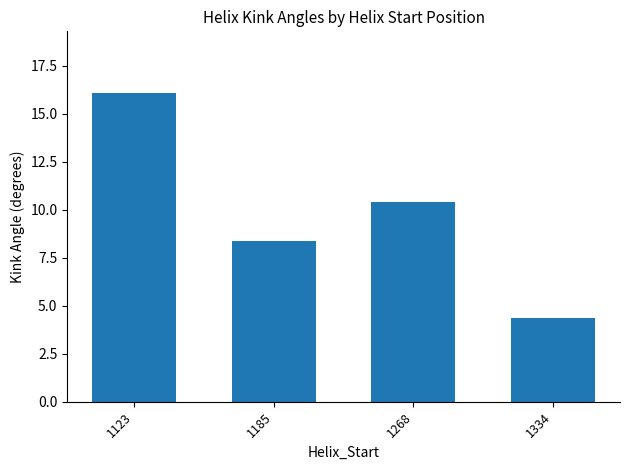

What is the minimum value shown in the chart?

4.4